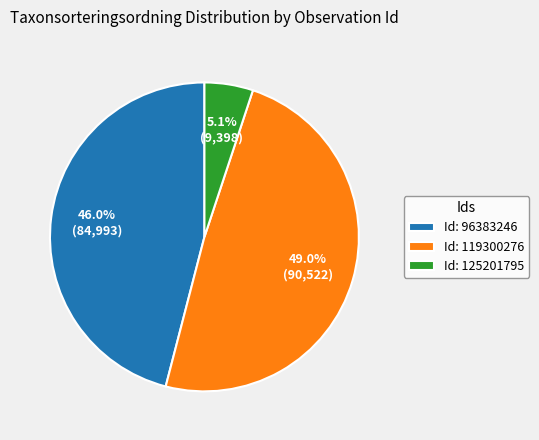

What is the smallest slice in the pie chart?

Id: 125201795